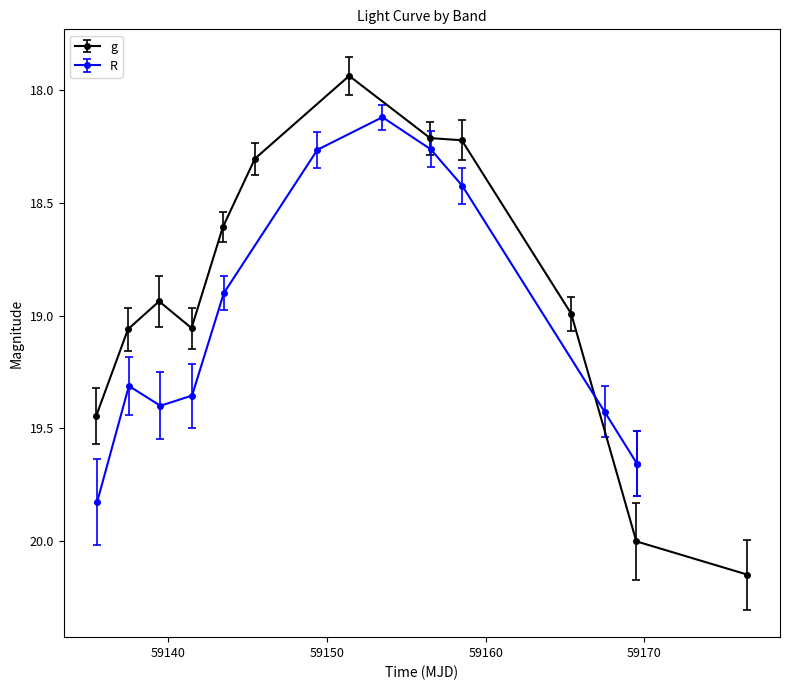

How many interior local peaks does the g series have?

1